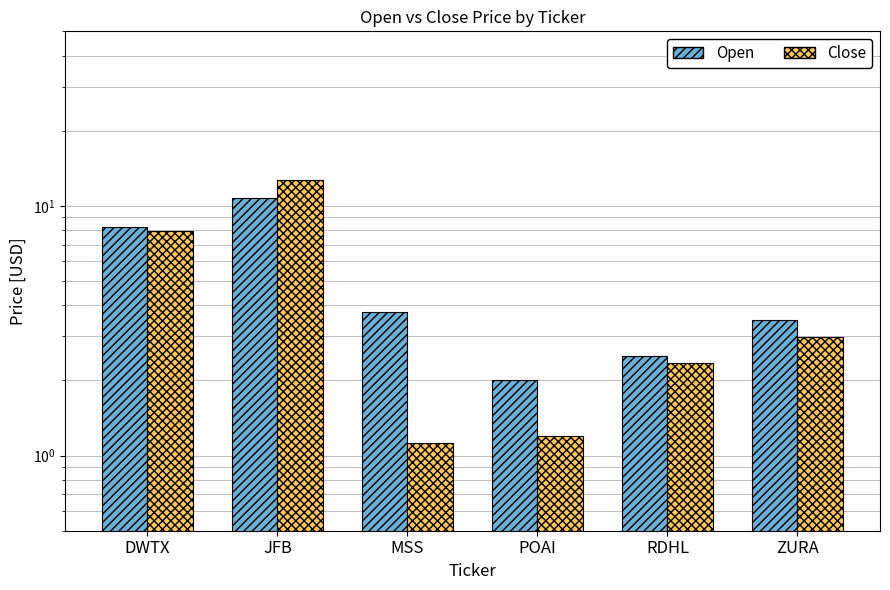

What is the sum of the Close values at MSS and POAI?

2.3